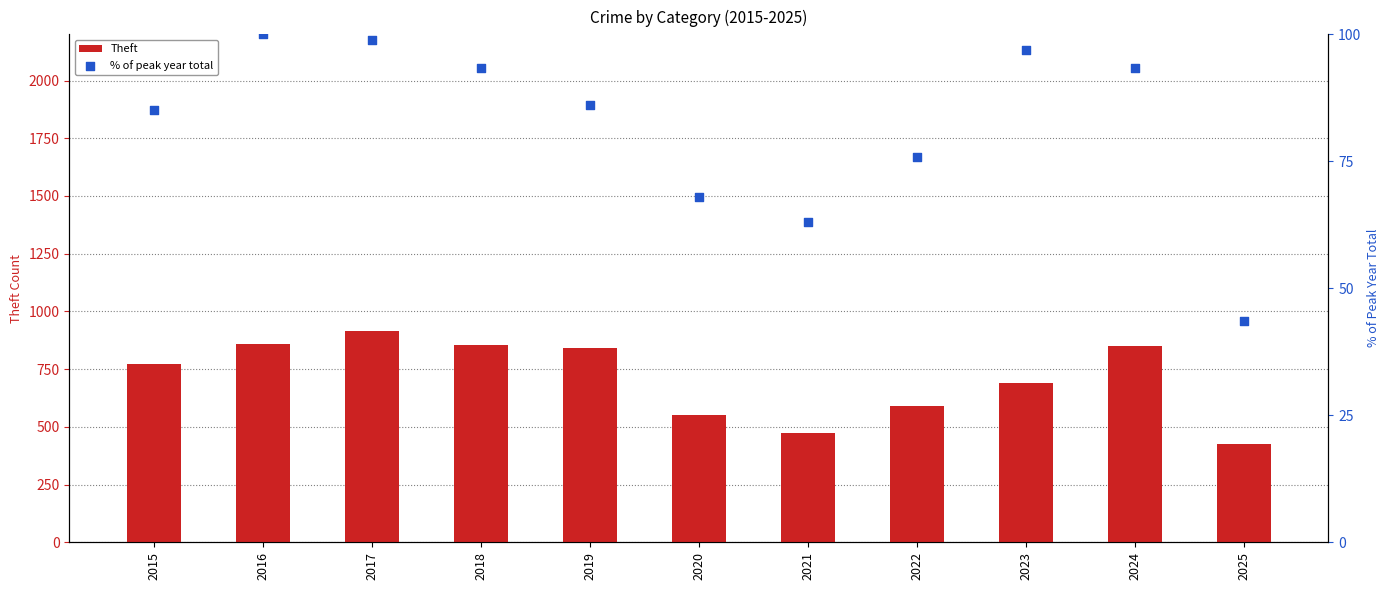

At which category is the sum across all series the highest?

2017